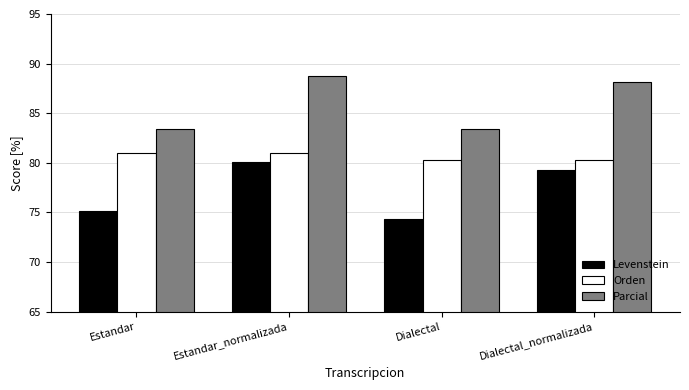

What is the difference between the highest and lowest values at Estandar_normalizada?

8.6